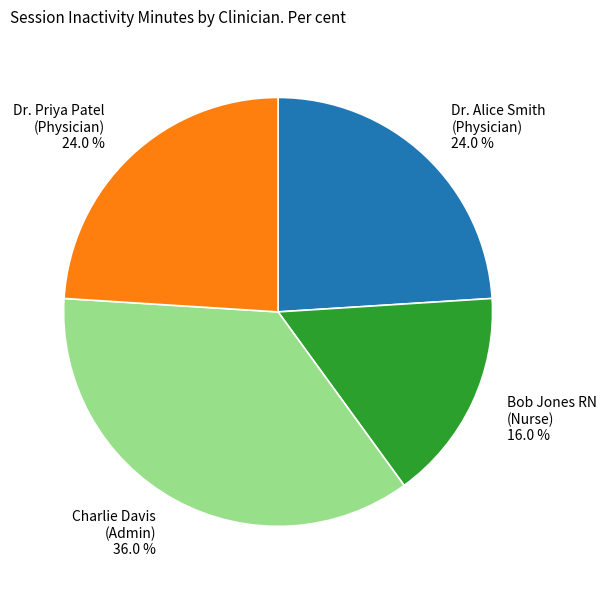

Is there any slice that represents more than half of the pie?

No